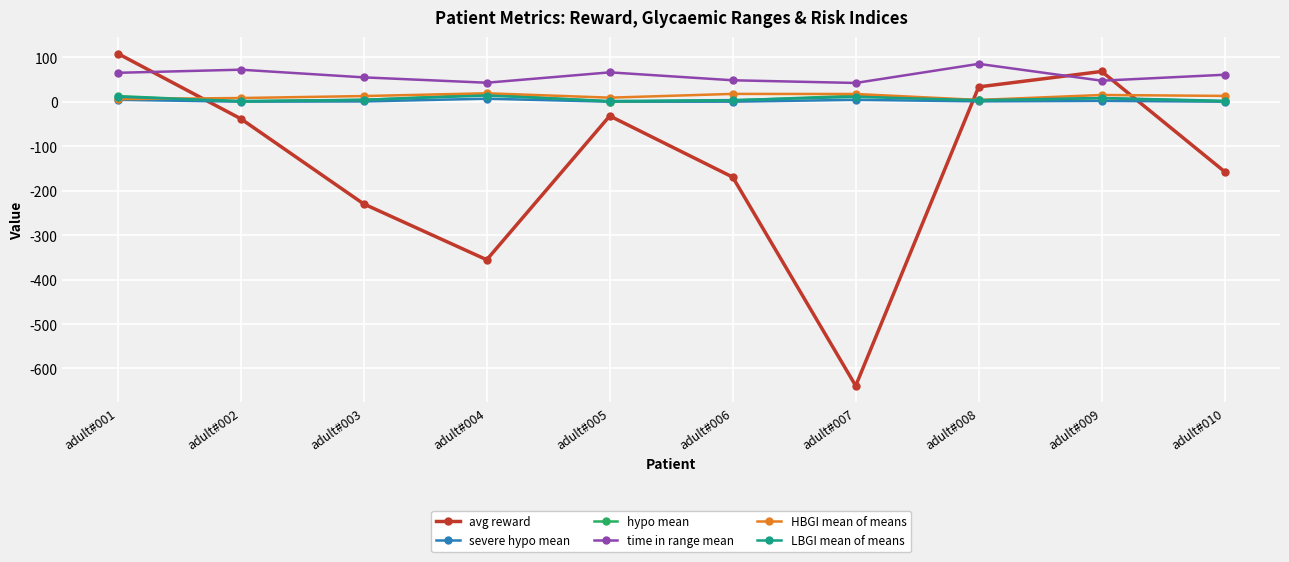

Count the number of data series in this chart.

6